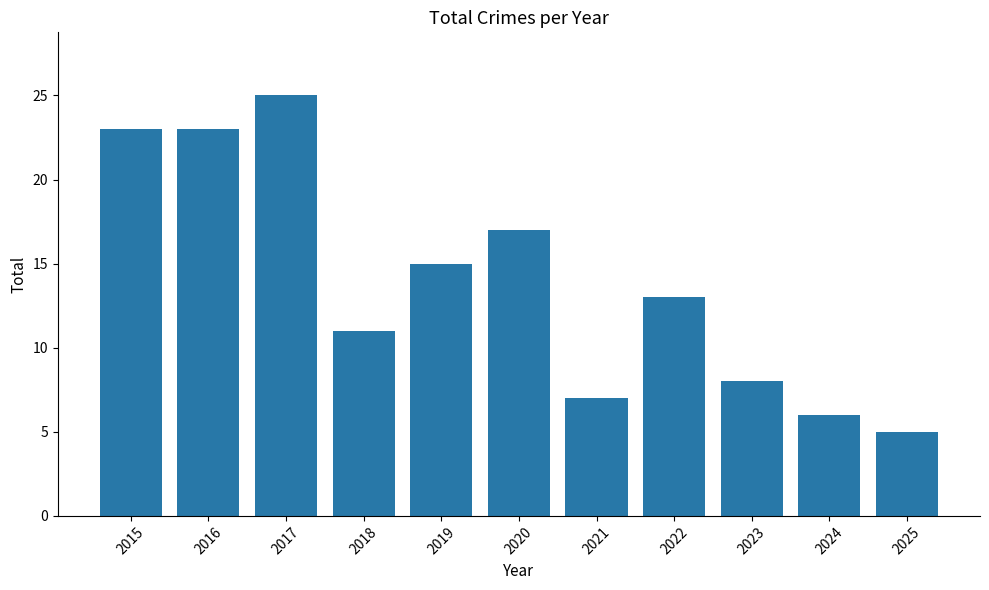

What is the value of the 8th bar from the left?

13